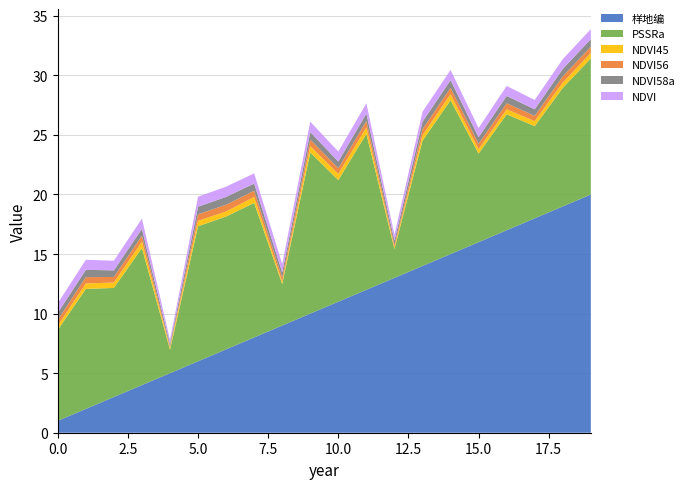

Reading left to right, list all the values displayed in this chart.

NDVI: 0=0.8	1=0.8	2=0.8	3=0.9	4=0.3	5=0.8	6=0.9	7=0.8	8=0.7	9=0.9	10=0.8	11=0.9	12=0.5	13=0.8	14=0.9	15=0.8	16=0.8	17=0.8	18=0.8	19=0.8
NDVI58a: 0=0.6	1=0.6	2=0.6	3=0.6	4=0.2	5=0.6	6=0.7	7=0.6	8=0.4	9=0.6	10=0.6	11=0.6	12=0.3	13=0.6	14=0.6	15=0.6	16=0.6	17=0.6	18=0.6	19=0.6
NDVI56: 0=0.5	1=0.5	2=0.5	3=0.5	4=0.1	5=0.5	6=0.6	7=0.5	8=0.4	9=0.5	10=0.5	11=0.5	12=0.2	13=0.5	14=0.5	15=0.4	16=0.5	17=0.4	18=0.5	19=0.5
NDVI45: 0=0.4	1=0.5	2=0.5	3=0.5	4=0.2	5=0.5	6=0.4	7=0.5	8=0.2	9=0.5	10=0.5	11=0.5	12=0.2	13=0.5	14=0.5	15=0.4	16=0.4	17=0.4	18=0.4	19=0.5
PSSRa: 0=7.6	1=10.1	2=9.2	3=11.5	4=2.0	5=11.3	6=11.2	7=11.3	8=3.5	9=13.5	10=10.2	11=13.1	12=2.4	13=10.5	14=12.9	15=7.4	16=9.7	17=7.7	18=10.0	19=11.4
样地编: 0=1.0	1=2.0	2=3.0	3=4.0	4=5.0	5=6.0	6=7.0	7=8.0	8=9.0	9=10.0	10=11.0	11=12.0	12=13.0	13=14.0	14=15.0	15=16.0	16=17.0	17=18.0	18=19.0	19=20.0